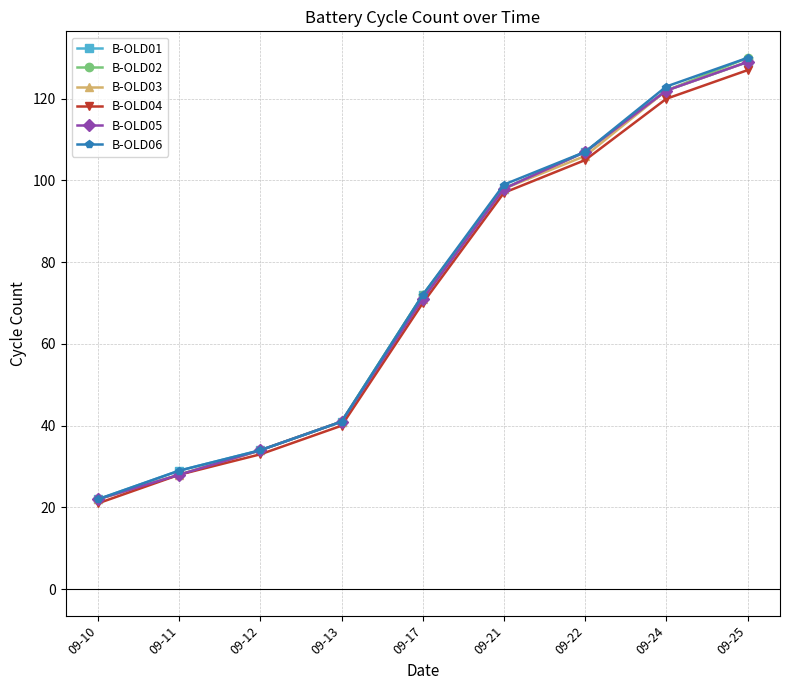

What is the difference between the B-OLD02 values at 09-12 and 09-22?

73